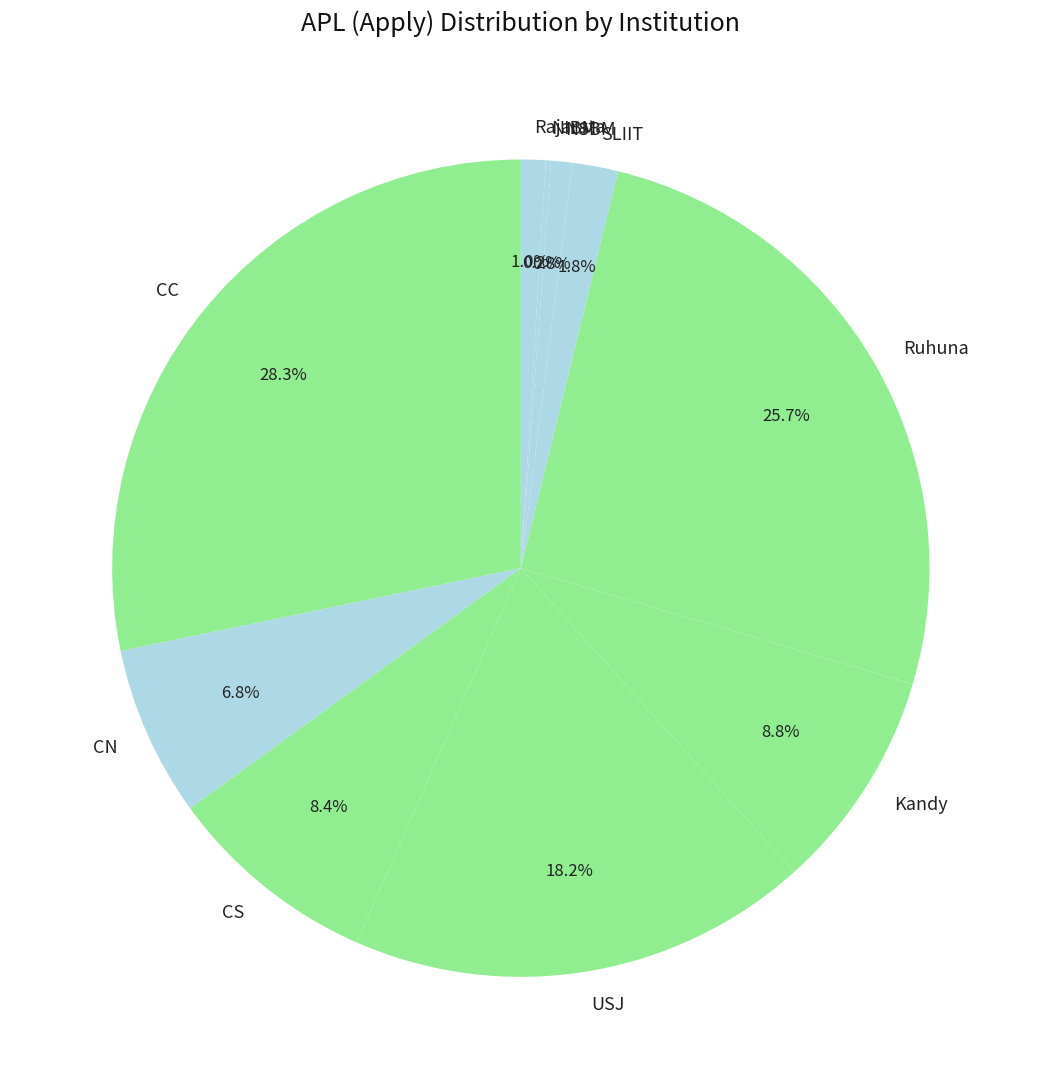

Does any single category account for the majority?

No